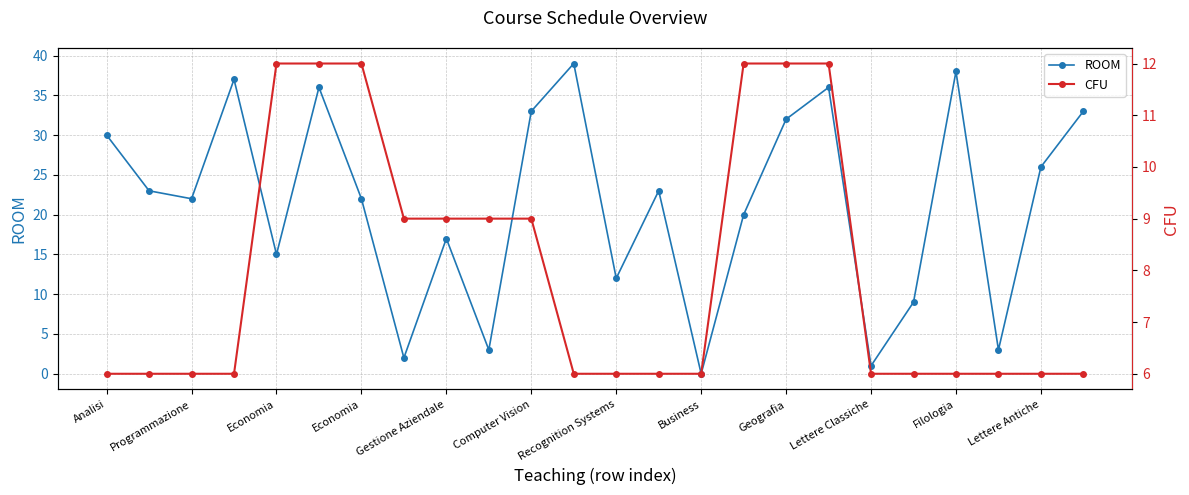

Which has a higher value, Business or Recognition Systems?

Recognition Systems